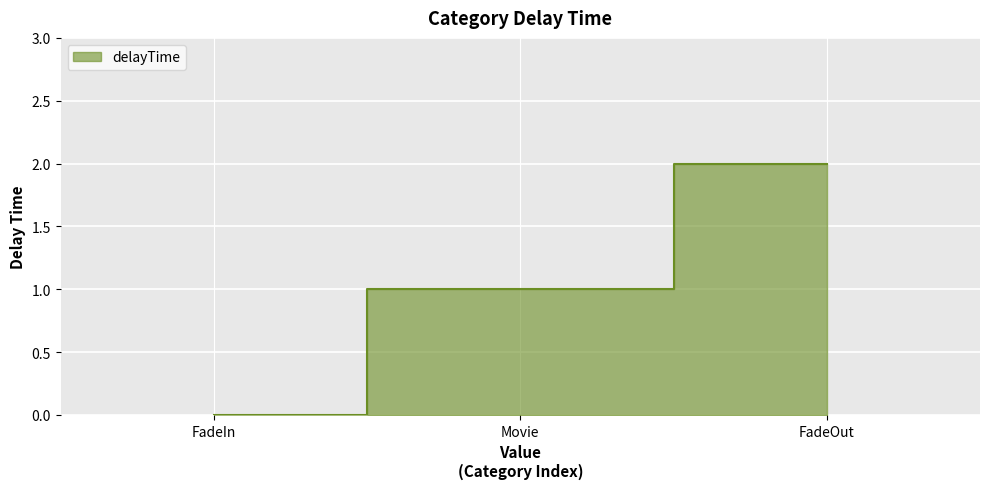

Is it true that the value at FadeIn is 0?

True